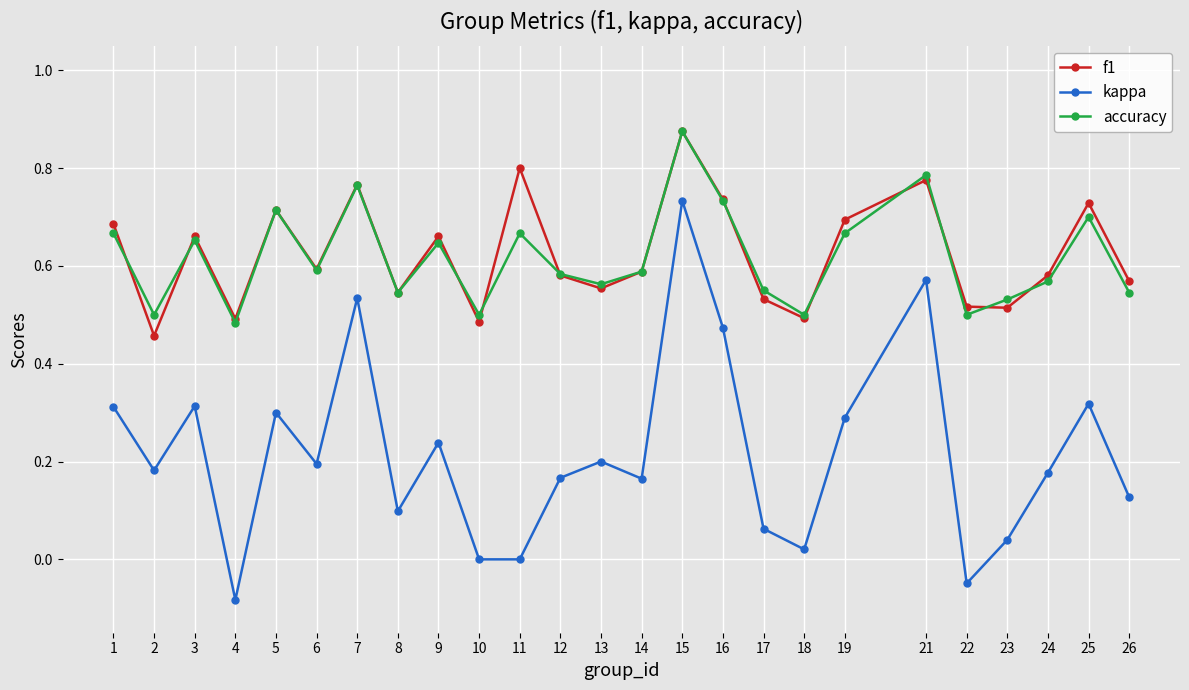

Which series changed the most between 15 and 18?

kappa